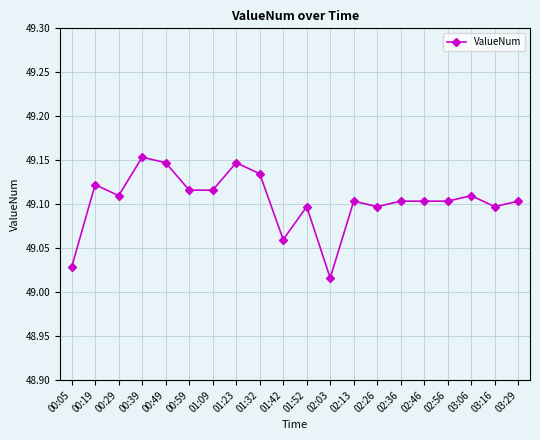

At which category does the data reach its first local valley?

00:29